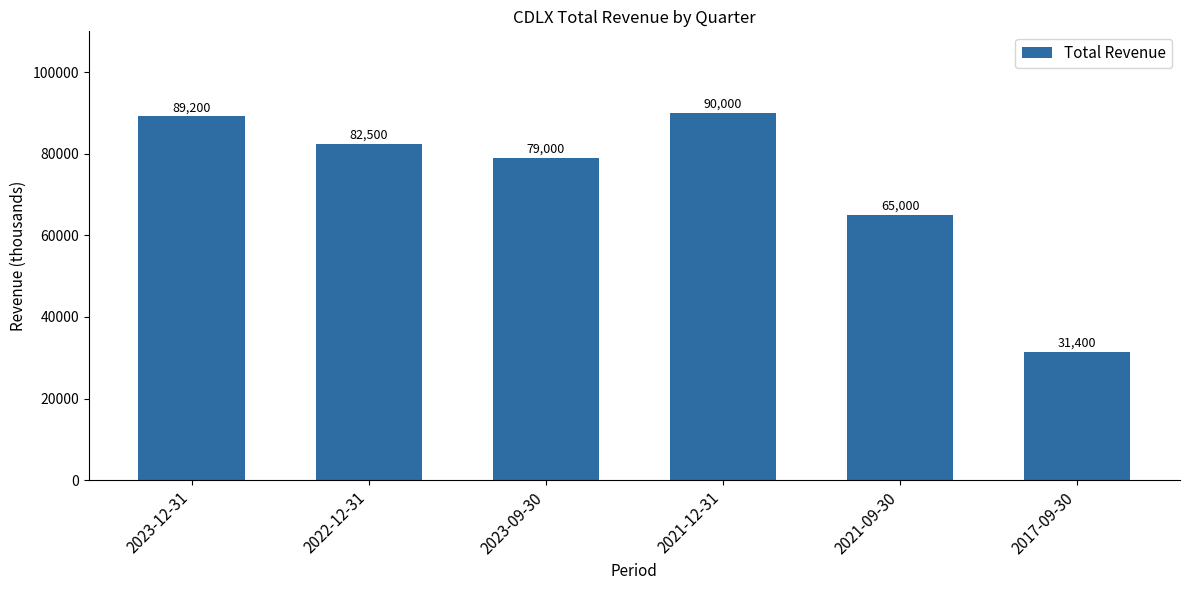

What is the label of the 2nd bar from the right?

2021-09-30